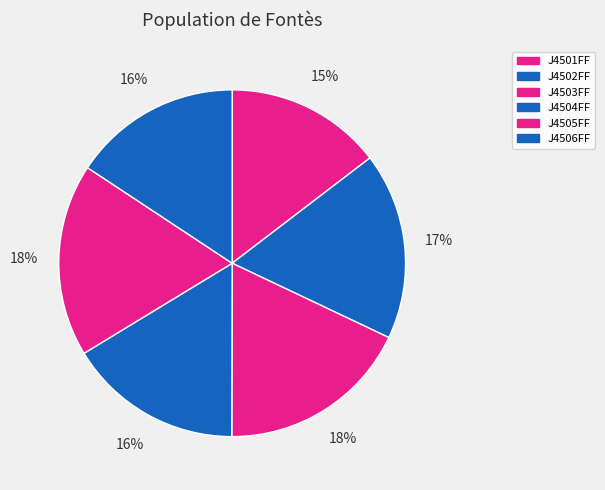

Count the number of slices in the pie.

6